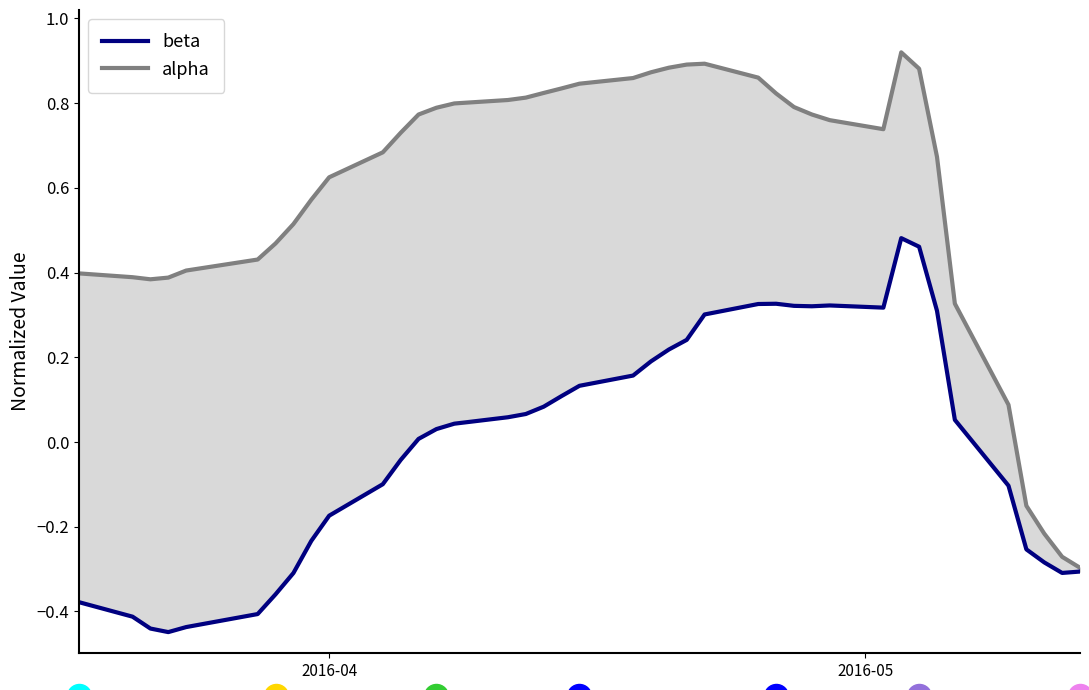

Which series has the largest total across all categories?

alpha